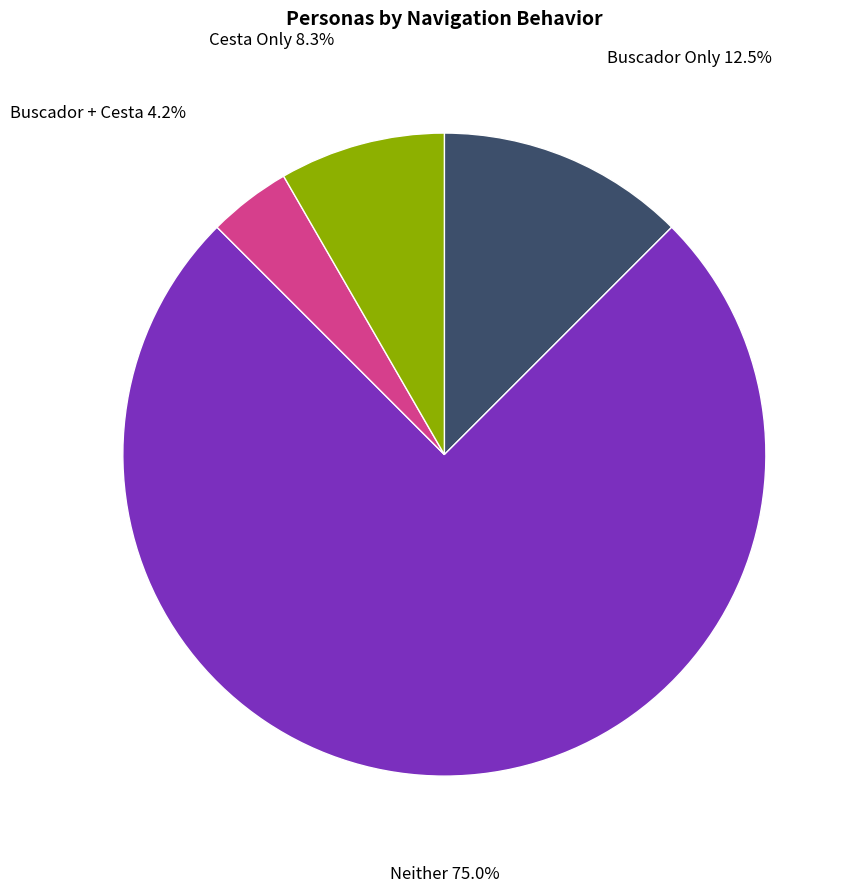

Rank the categories by value from highest to lowest.

Neither, Buscador Only, Cesta Only, Buscador + Cesta